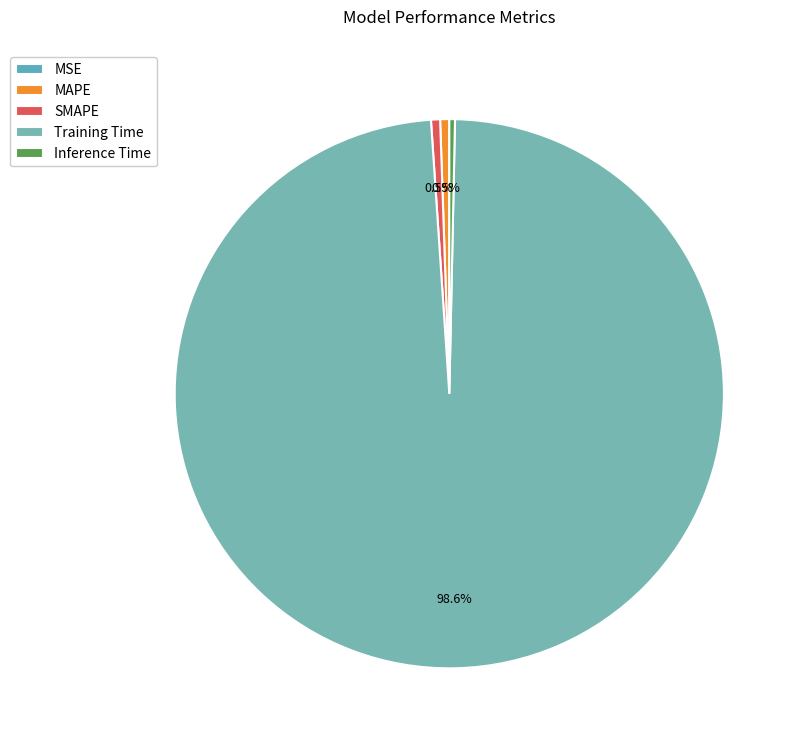

What percentage do SMAPE and Inference Time together represent?

0.9%